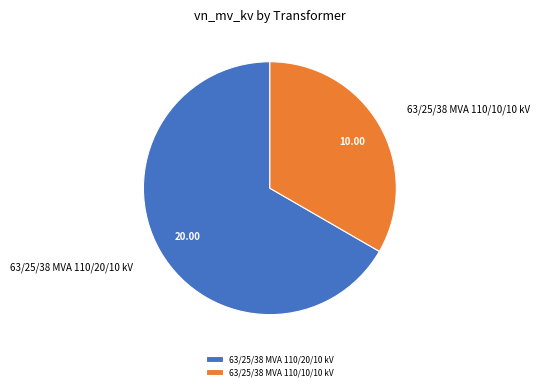

How many slices are in this pie chart?

2